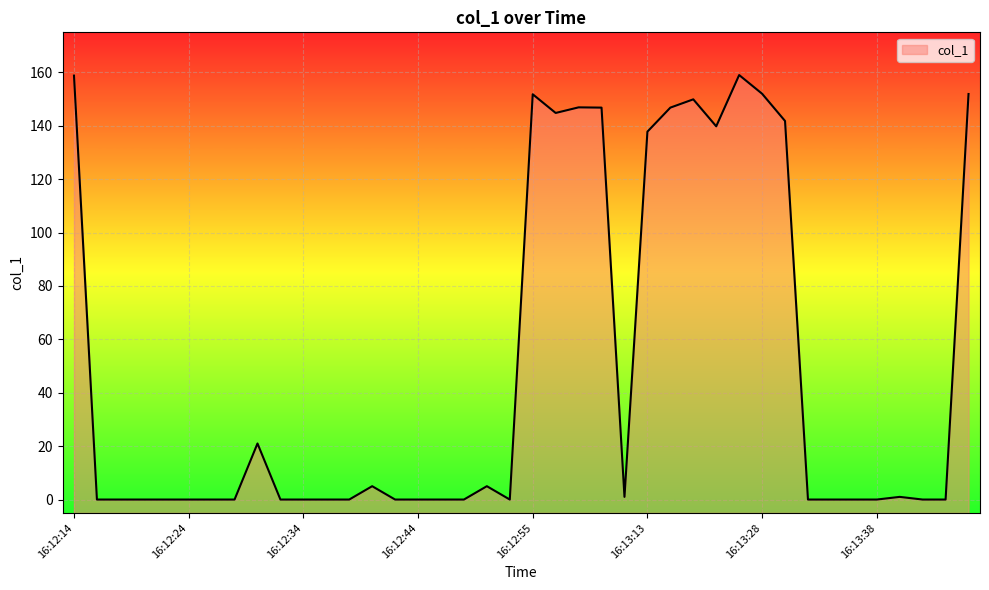

The value at 16:12:48 is -90.8. True or false?

False